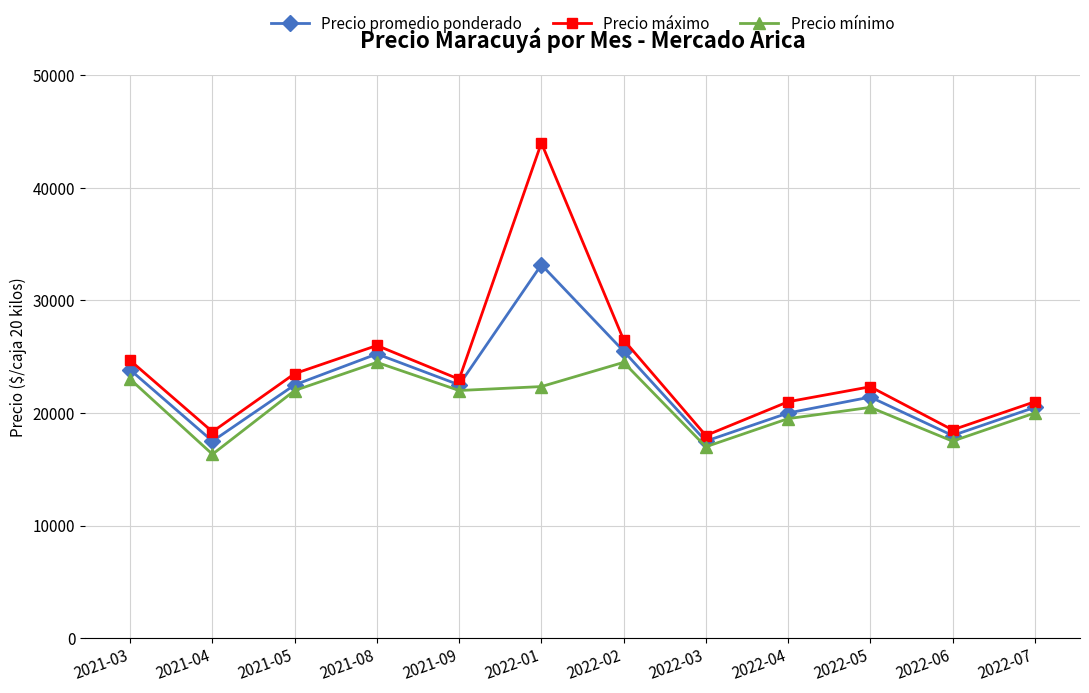

True or false: Precio promedio ponderado and Precio máximo cross at least once.

False